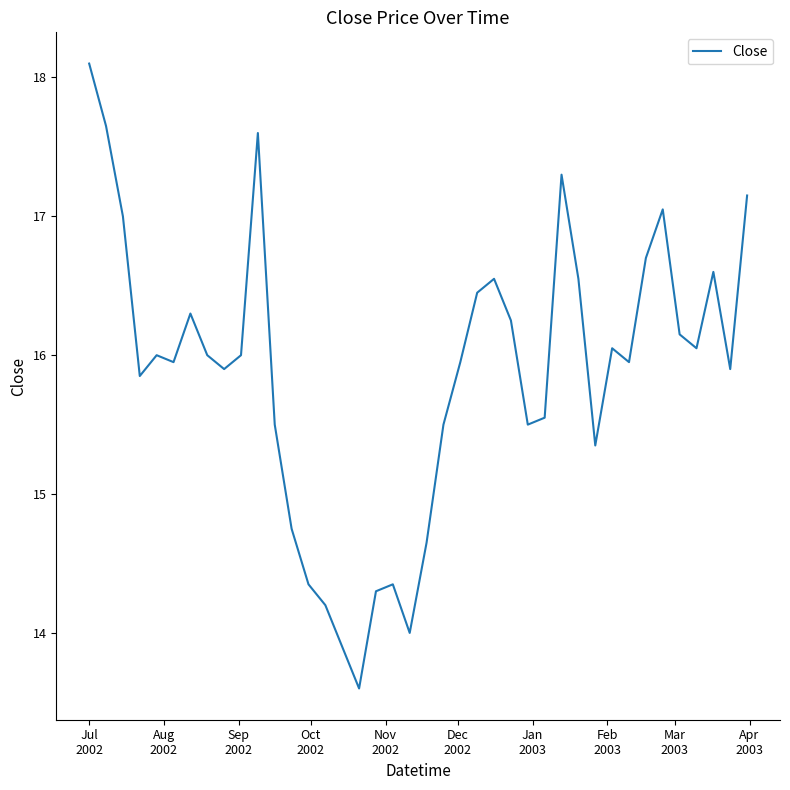

What is the greatest value displayed?

18.1